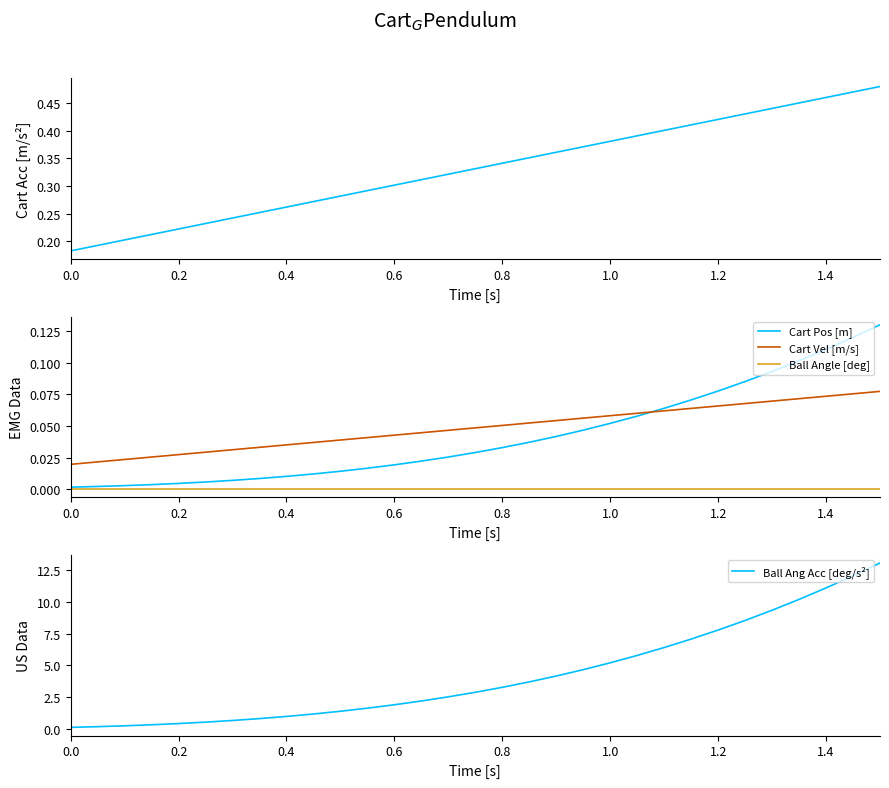

Count the Cart Acc [m/s^2] values in the range 0 to 1.

31